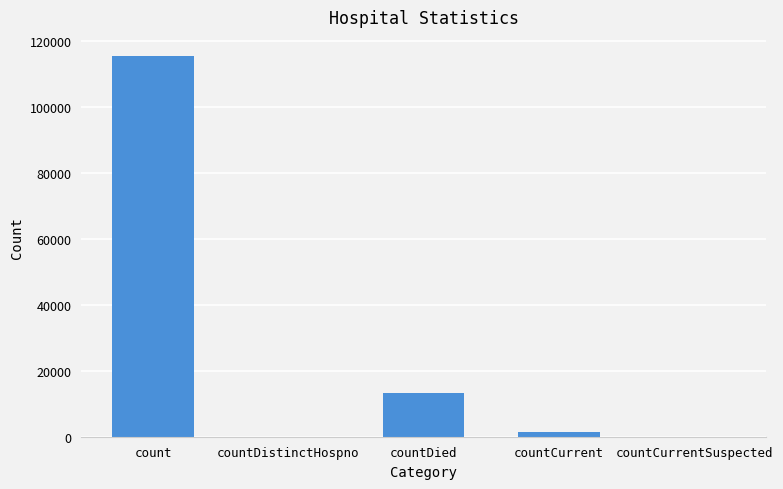

At which label is the value closest to 57689?

countDied